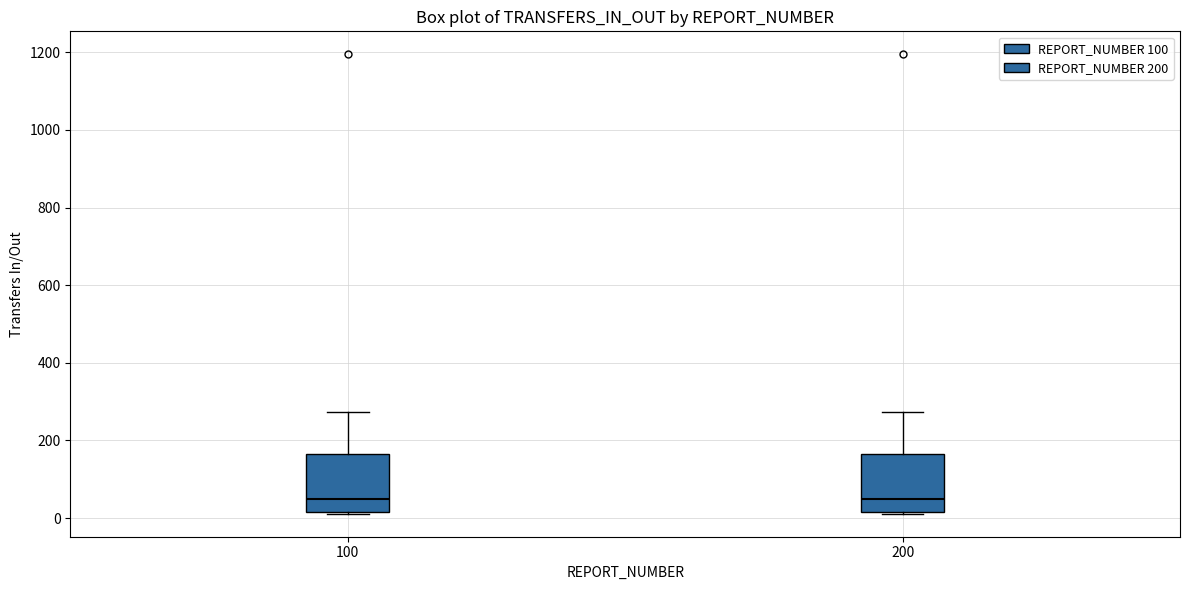

Reading left to right, read every box against the y-axis: the position of its median line, the range the box covers, and the ends of its whiskers. The values are not printed on the chart, so give them approximately, as read against the axis.

100: median 40, box 20 to 160, whiskers 20 to 280
200: median 40, box 20 to 160, whiskers 20 to 280